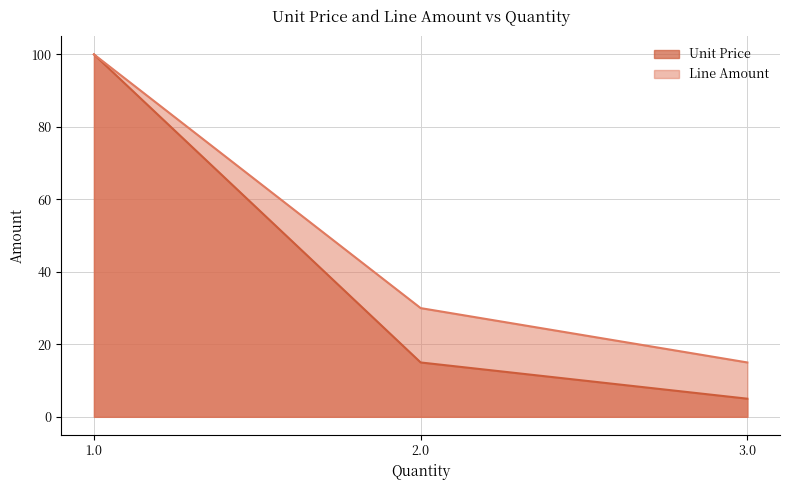

What is the difference between the Unit Price values at 1.0 and 2.0?

85